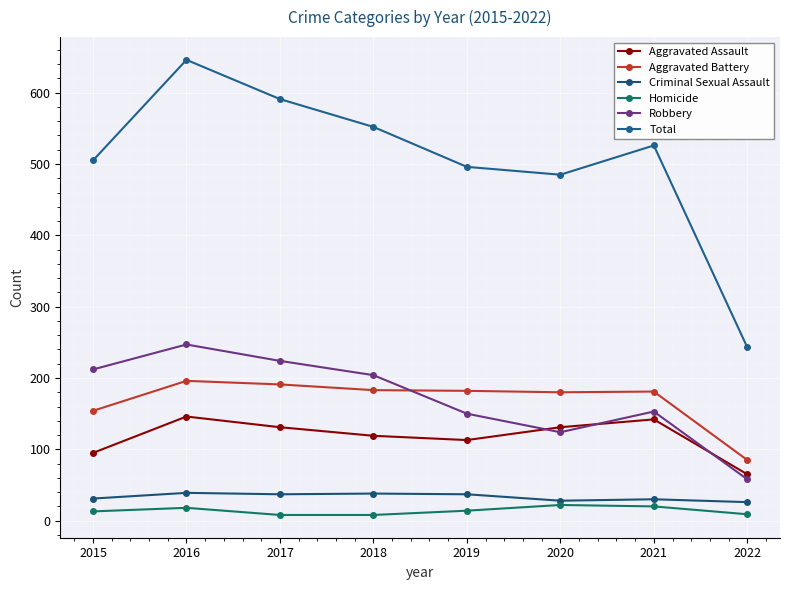

Is the value of Homicide at 2018 greater than the value of Total at 2018?

No